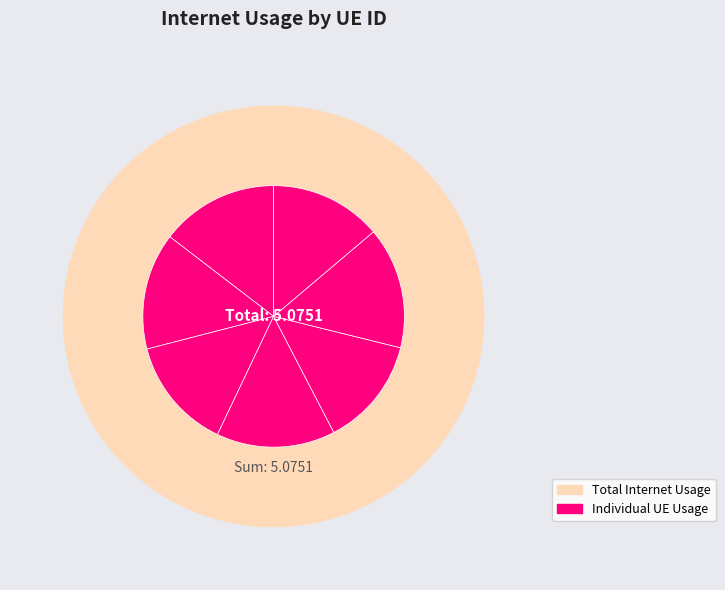

True or false: 1052643 accounts for 14% of the total.

True